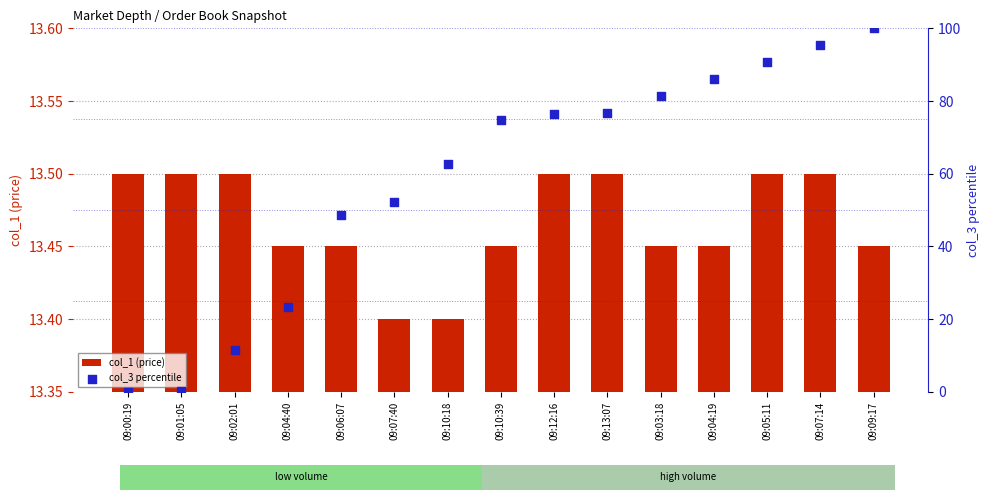

At which category is the sum across all series the highest?

09:09:17